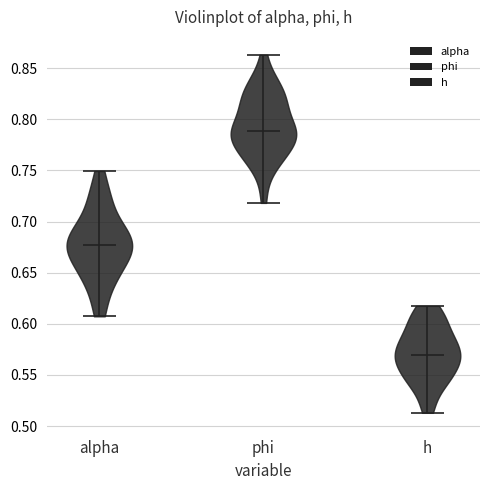

Reading left to right, read every violin against the y-axis: where its median line is, and the lowest and highest points it reaches. The values are not printed on the chart, so give them approximately, as read against the axis.

alpha: median line 0.675, lowest point 0.605, highest point 0.750
phi: median line 0.790, lowest point 0.720, highest point 0.865
h: median line 0.570, lowest point 0.515, highest point 0.620